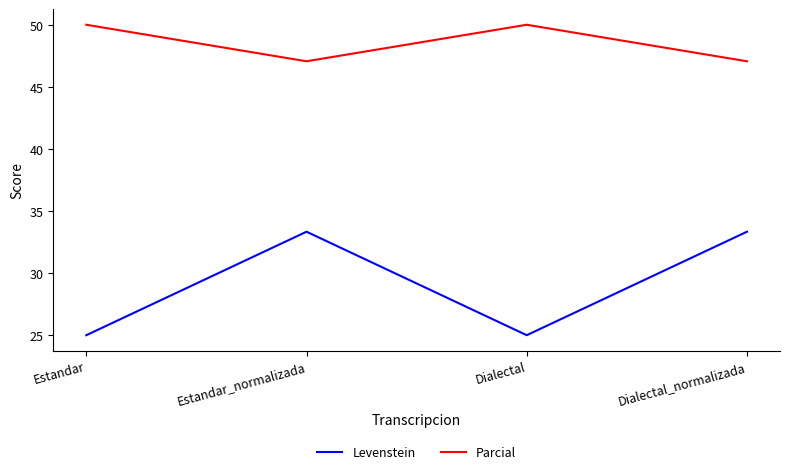

How many interior local peaks does the Parcial series have?

1